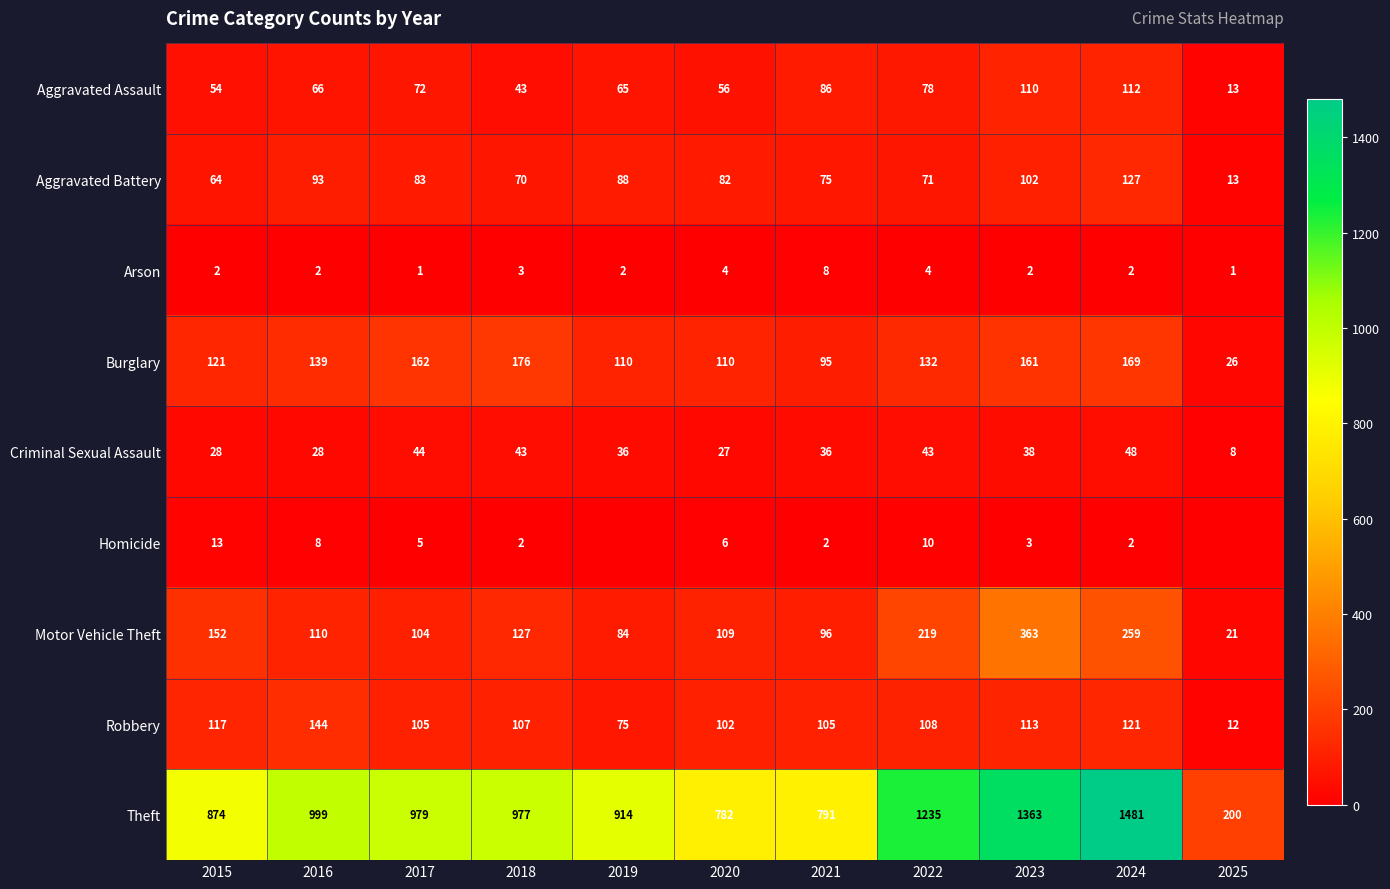

What is the total value across all series at 2020?

1278